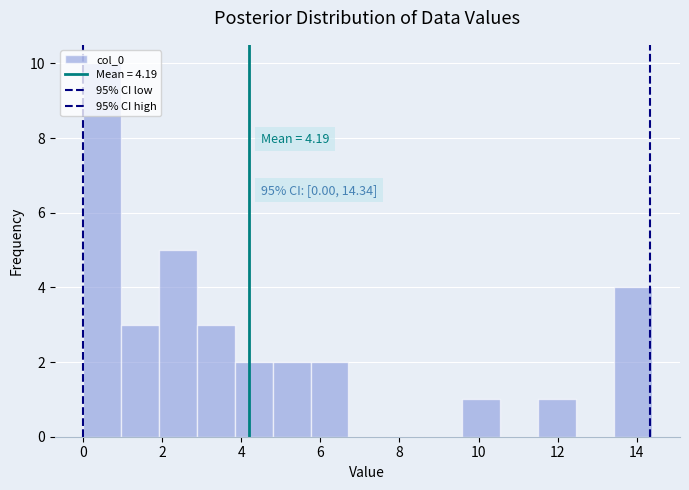

Which range on the x-axis has the tallest bar?

0.0 to 1.0